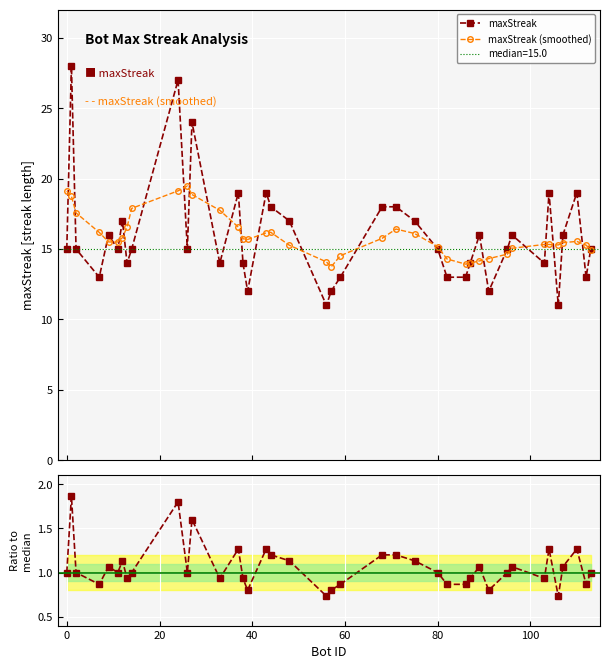

What is the value of the maxStreak (smoothed) point at the 28th from the left?

13.9